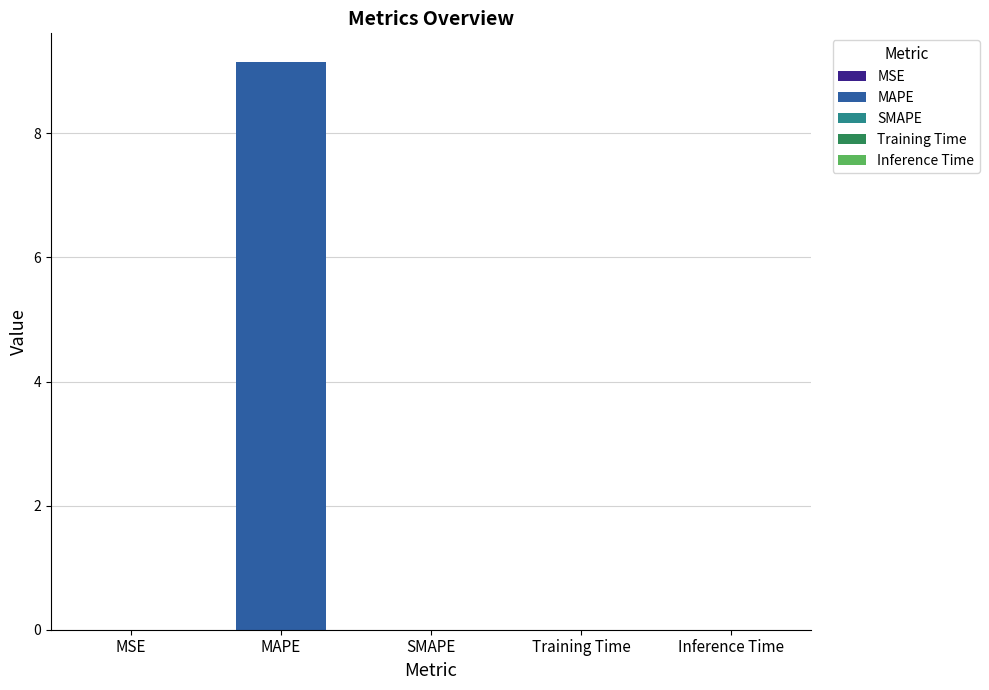

What is the value of the 2nd bar from the left?

9.2